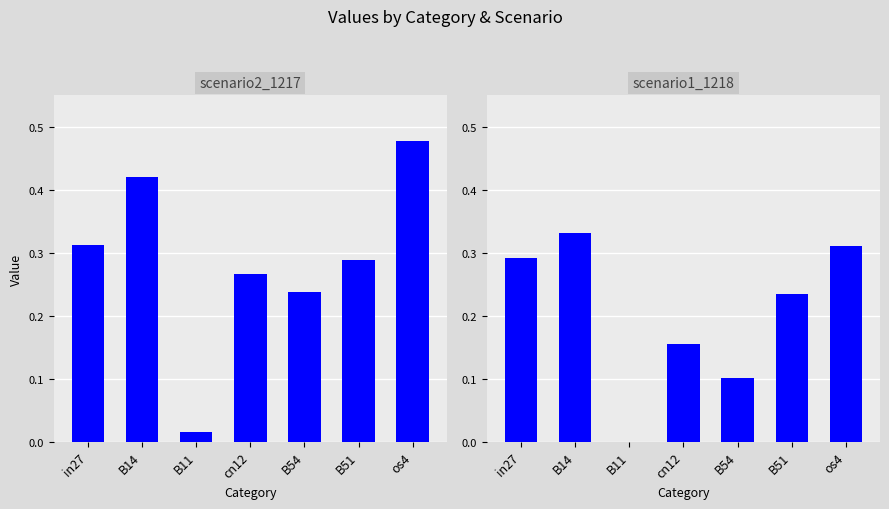

Reading left to right, what are all the values shown in this chart?

job597_scenario2_1217: 0.3	0.4	0.0	0.3	0.2	0.3	0.5
job598_scenario1_1218: 0.3	0.3	0.0	0.2	0.1	0.2	0.3